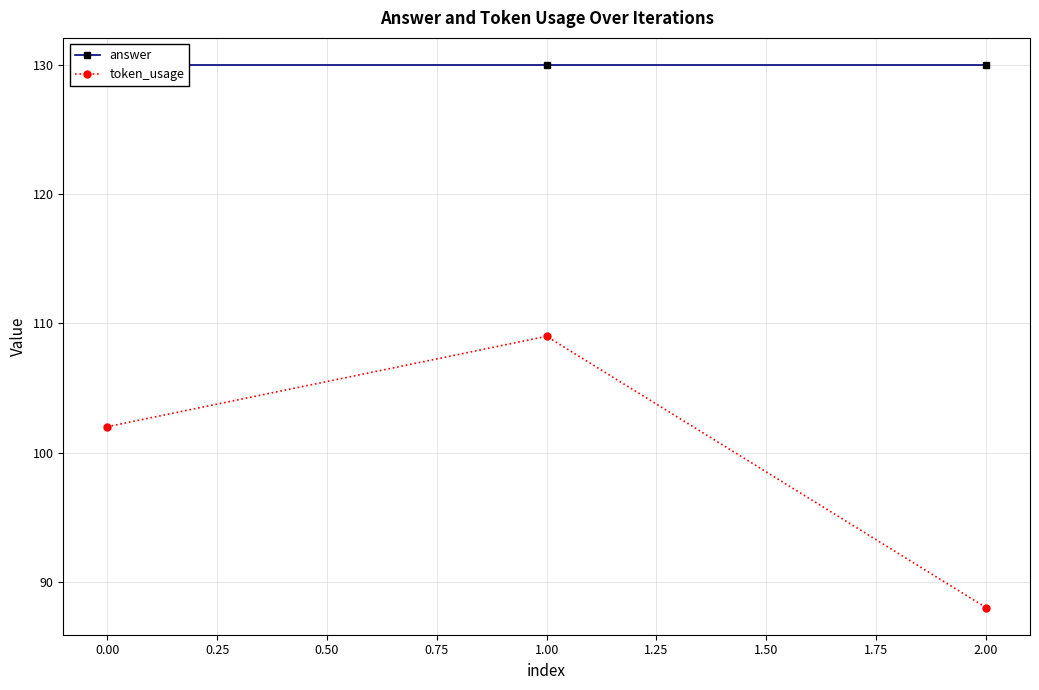

Which category has the lowest value in the token_usage series?

2.00